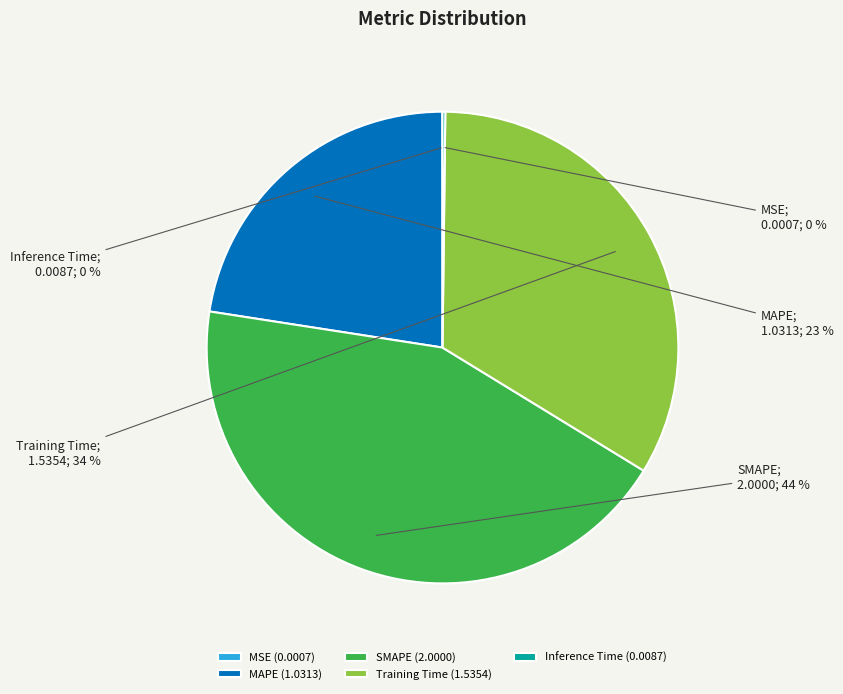

To the nearest percent, what is the difference between the largest and smallest slice percentages?

44%